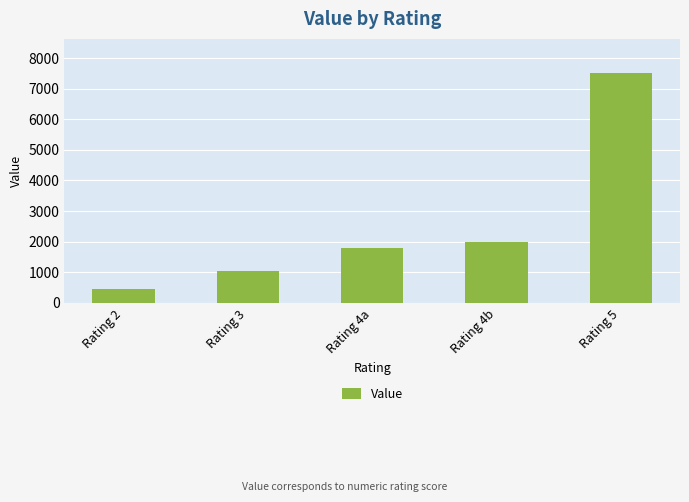

The value at Rating 2 is 450. True or false?

True